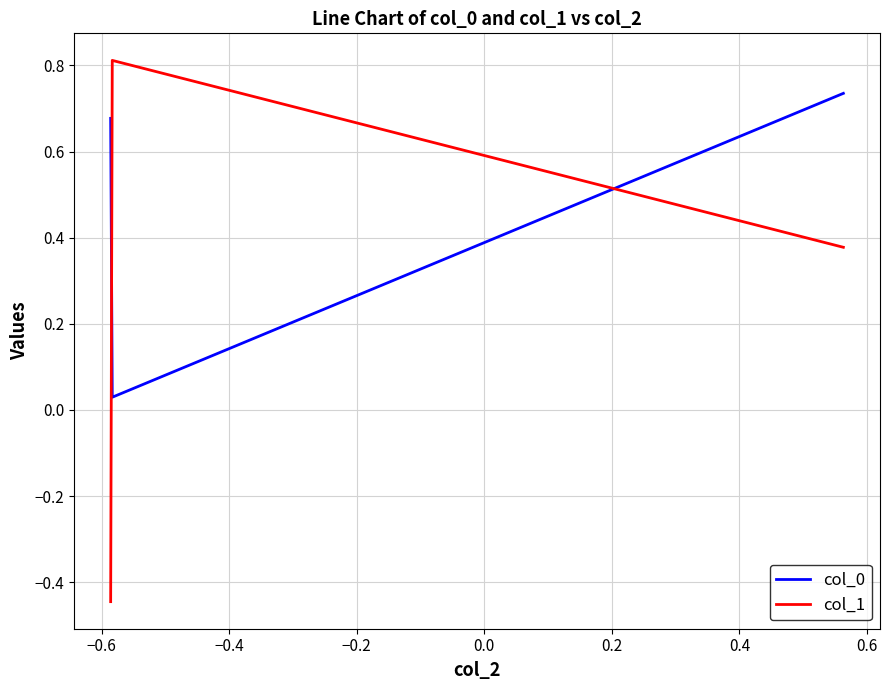

What is the difference between the maximum and minimum values in the col_1 series?

1.3